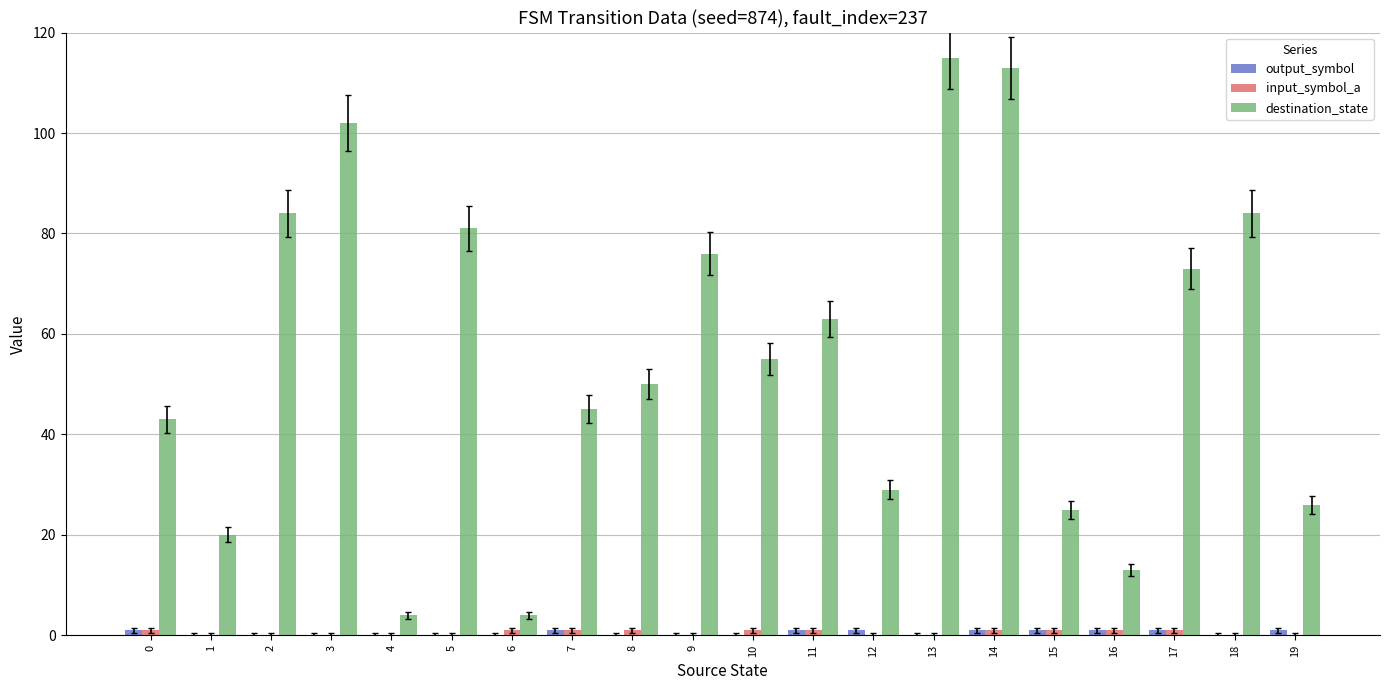

Which series has the largest total across all categories?

destination_state